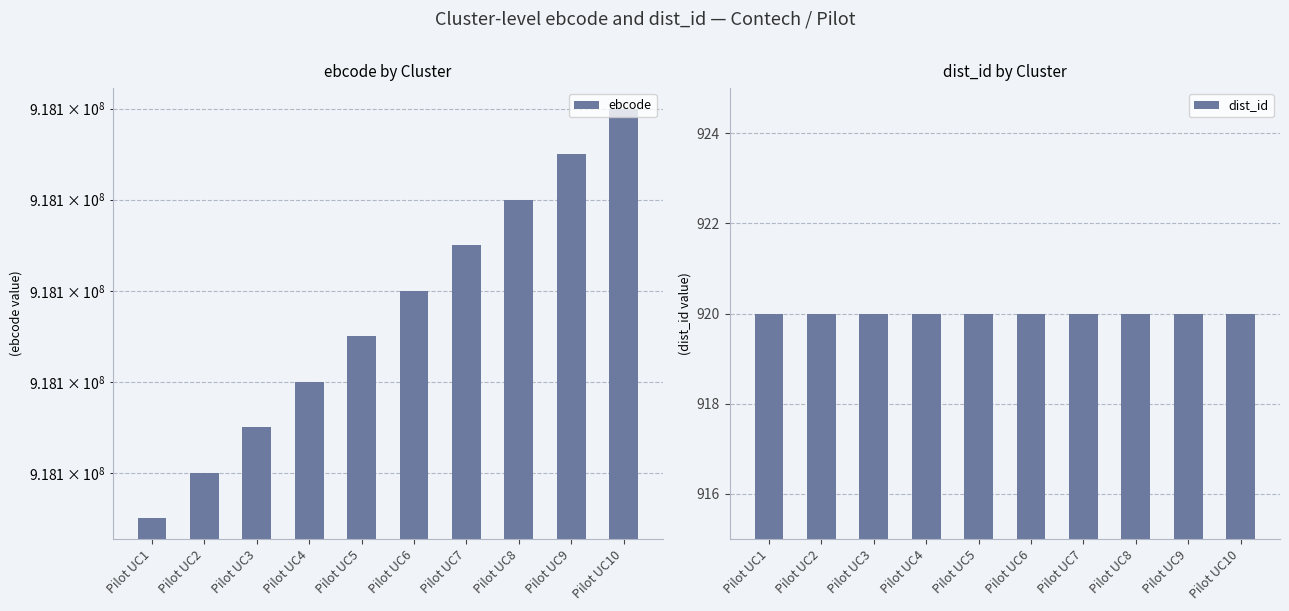

Reading right to left, transcribe all the data shown in this chart.

ebcode: Pilot UC10=918100010	Pilot UC9=918100009	Pilot UC8=918100008	Pilot UC7=918100007	Pilot UC6=918100006	Pilot UC5=918100005	Pilot UC4=918100004	Pilot UC3=918100003	Pilot UC2=918100002	Pilot UC1=918100001
dist_id: Pilot UC10=920	Pilot UC9=920	Pilot UC8=920	Pilot UC7=920	Pilot UC6=920	Pilot UC5=920	Pilot UC4=920	Pilot UC3=920	Pilot UC2=920	Pilot UC1=920